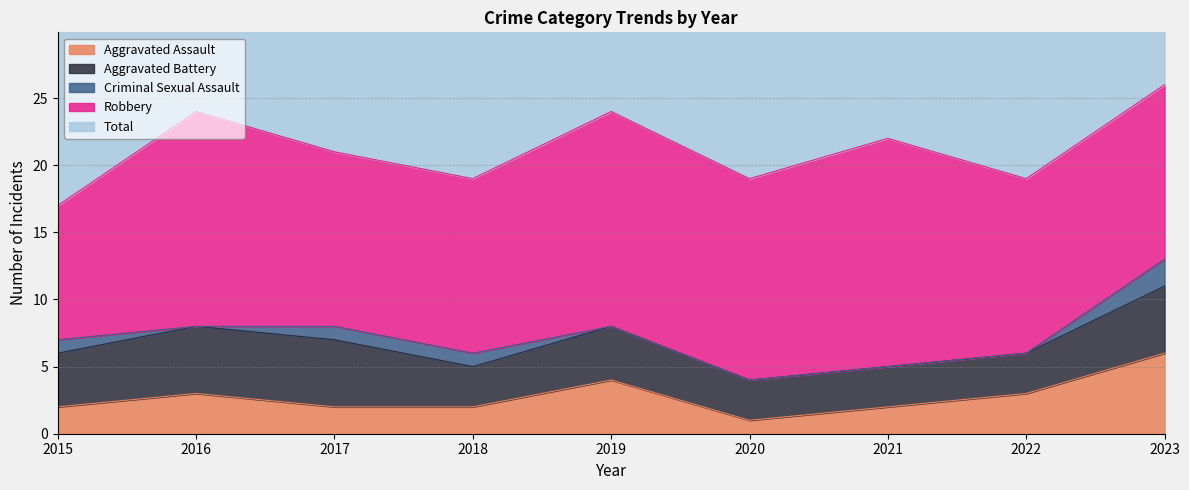

Reading right to left, what are all the values shown in this chart?

Aggravated Assault: 2023=6	2022=3	2021=2	2020=1	2019=4	2018=2	2017=2	2016=3	2015=2
Aggravated Battery: 2023=5	2022=3	2021=3	2020=3	2019=4	2018=3	2017=5	2016=5	2015=4
Criminal Sexual Assault: 2023=2	2022=0	2021=0	2020=0	2019=0	2018=1	2017=1	2016=0	2015=1
Robbery: 2023=13	2022=13	2021=17	2020=15	2019=16	2018=13	2017=13	2016=16	2015=10
Total: 2023=26	2022=19	2021=22	2020=19	2019=24	2018=19	2017=21	2016=24	2015=17